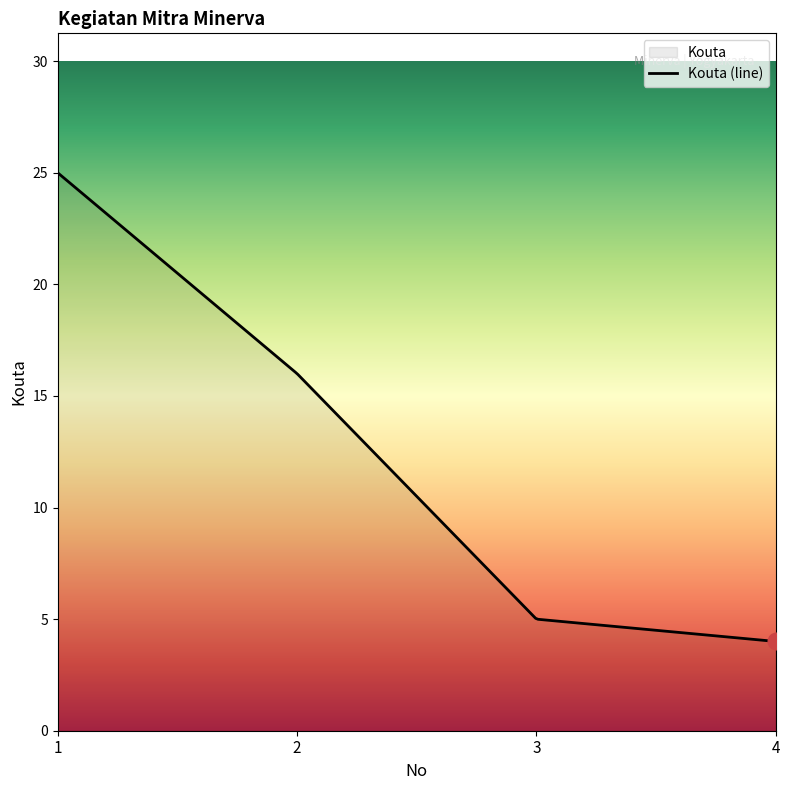

What is the sum of all values?

3552.7